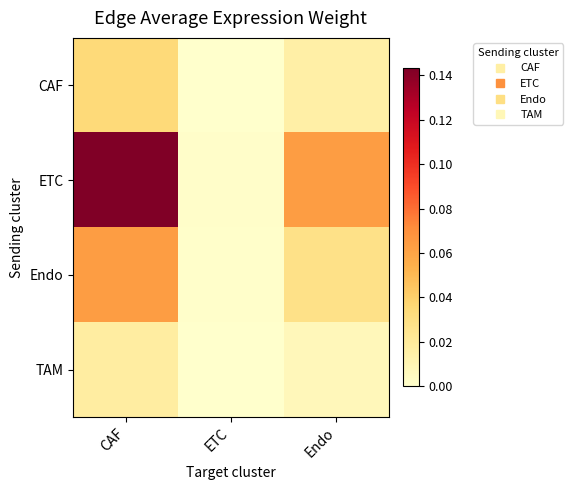

Which series has the largest range (max minus min)?

ETC